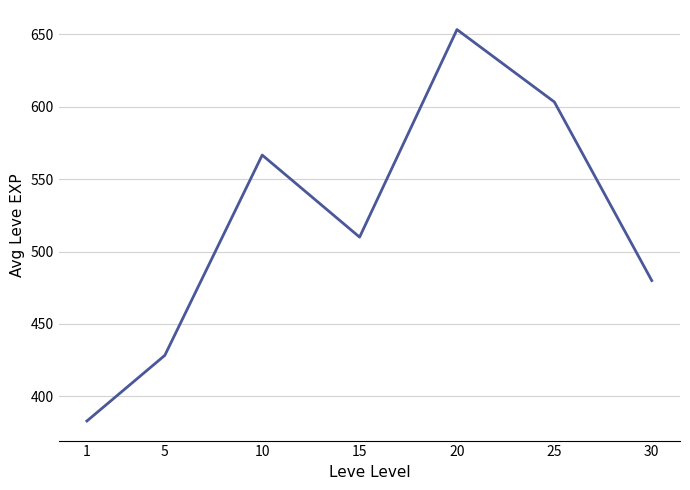

True or false: the data shows 566.7 at 10.

True